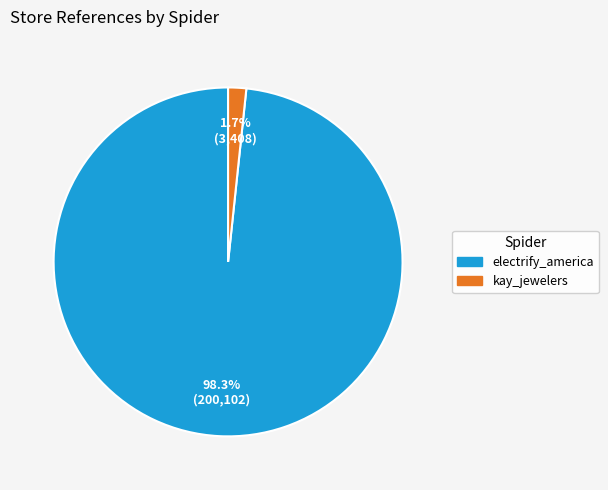

To the nearest percent, what is the difference between the largest and smallest slice percentages?

97%